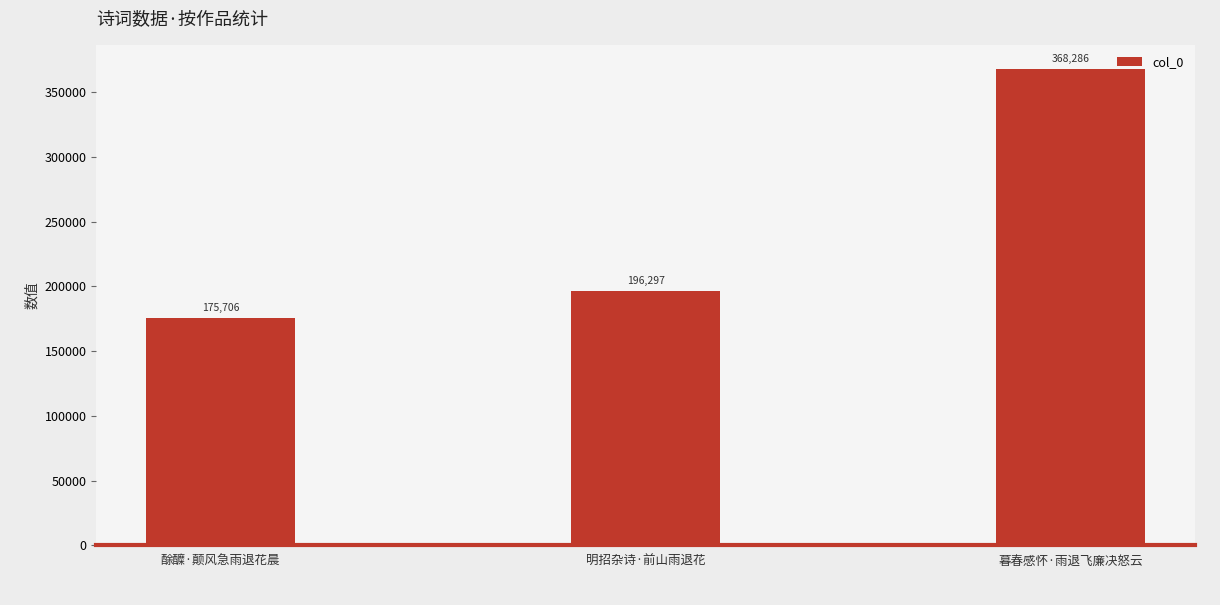

What is the maximum value shown in the chart?

368286